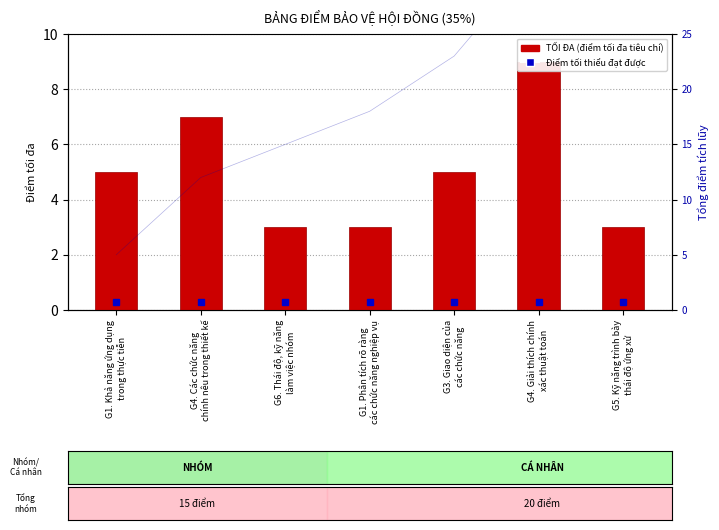

The chart shows a value of 9 at G4. Giải thích chính
xác thuật toán. True or false?

True